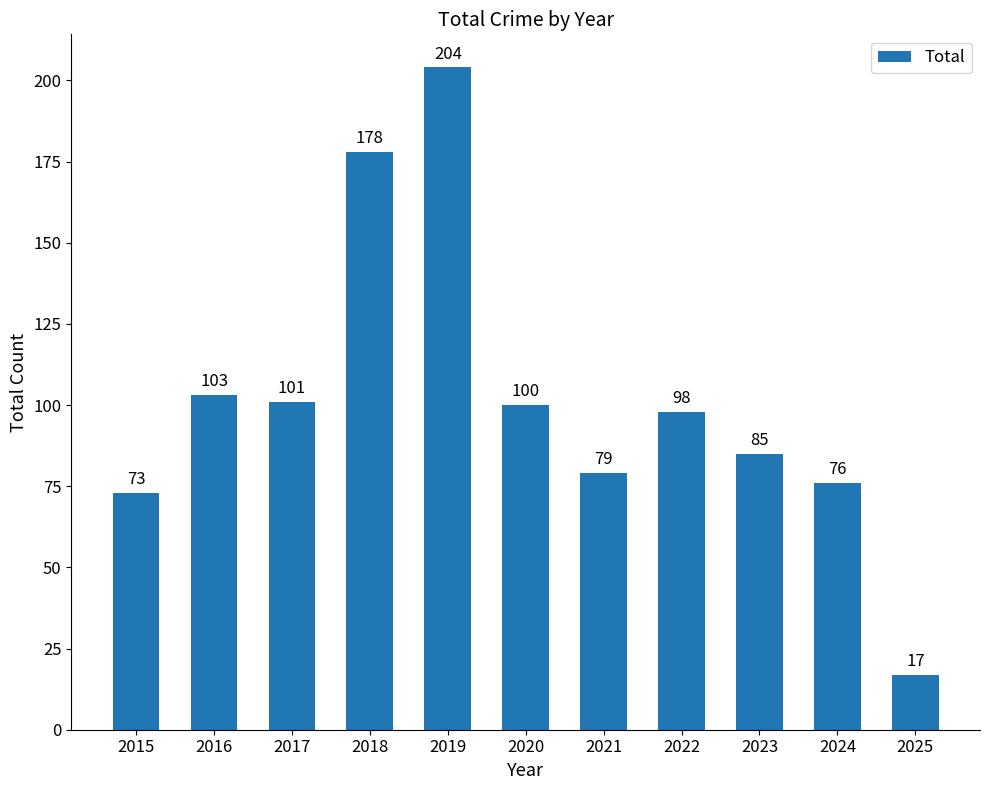

What is the value of the 1st bar from the left?

73